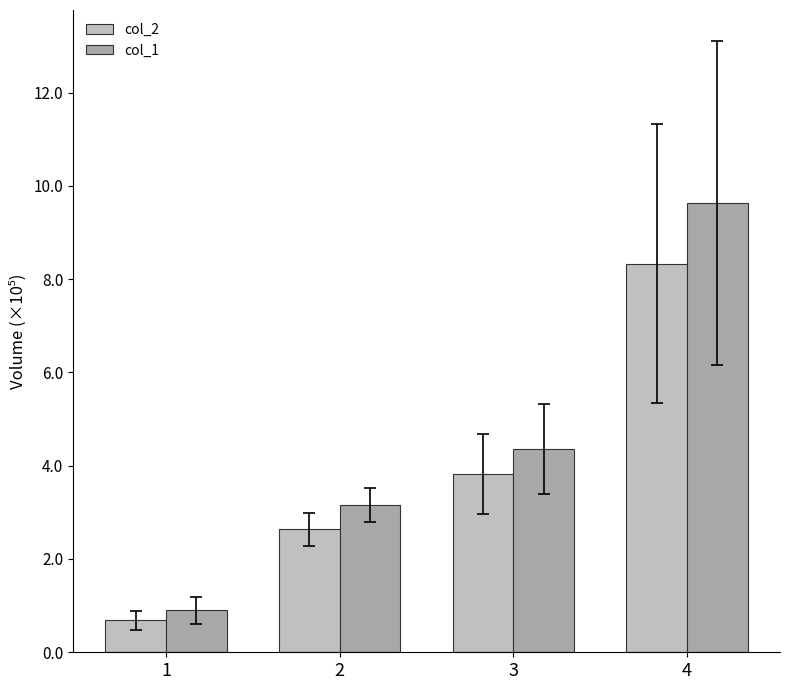

True or false: col_2 has a value of 833282.5 at 4.

True